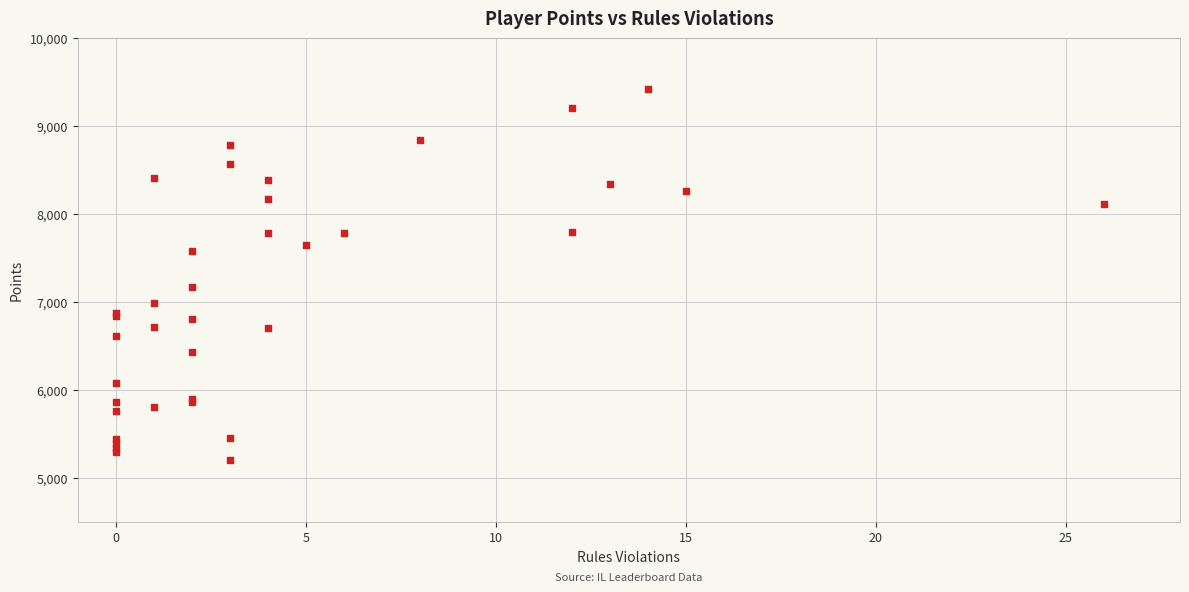

What Y value in the scatter plot is closest to 7311?

7171